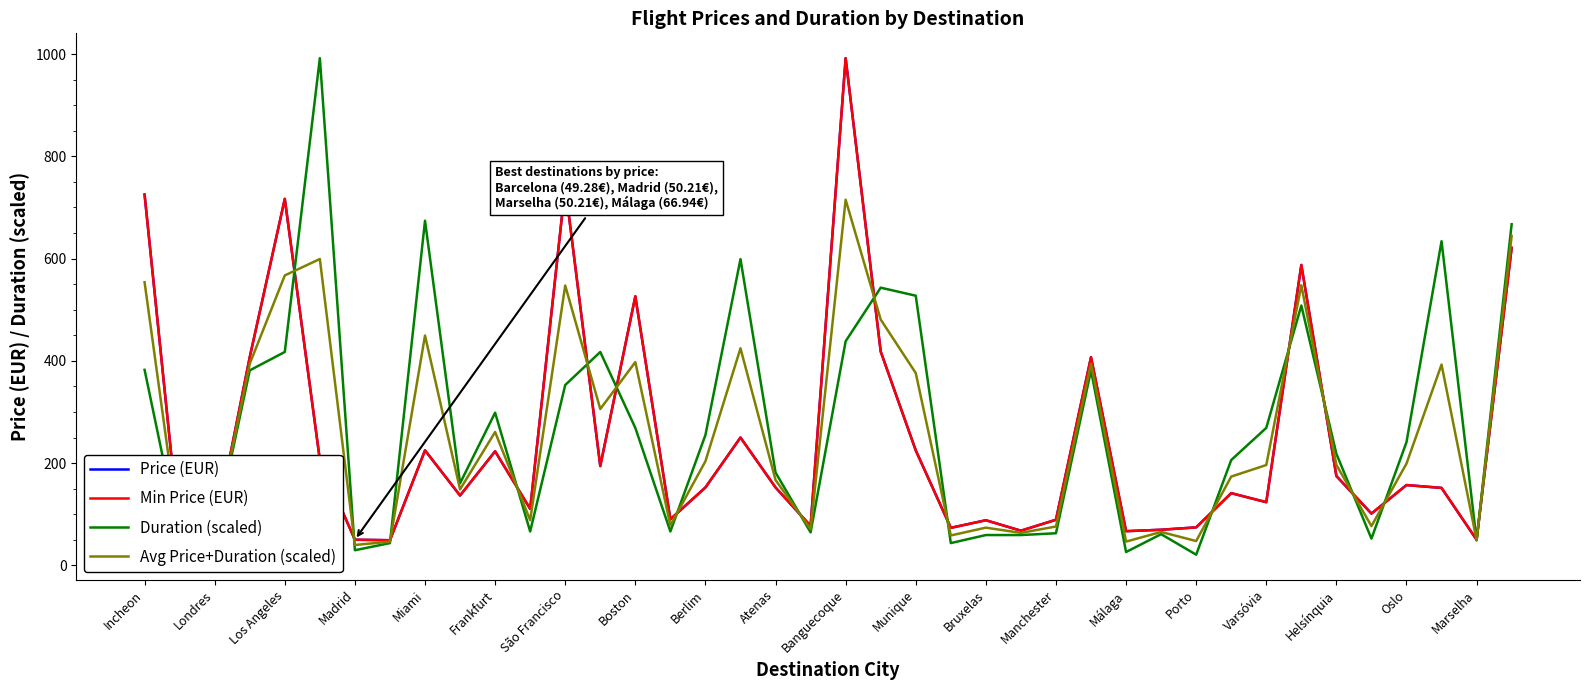

Does the chart have visible grid lines?

No